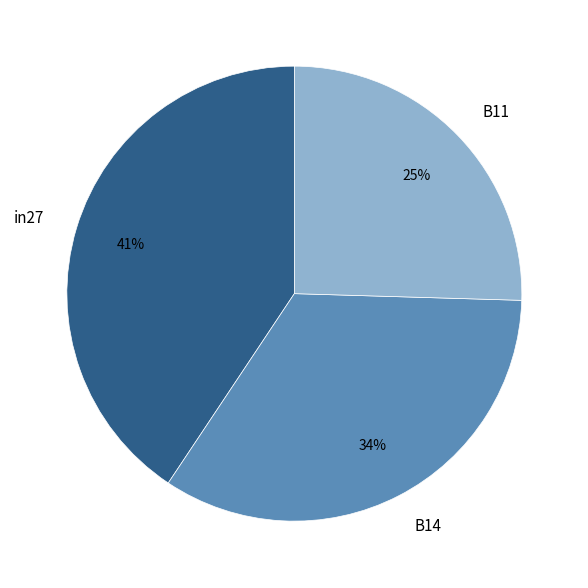

To the nearest percent, what percentage of the pie is in27?

41%